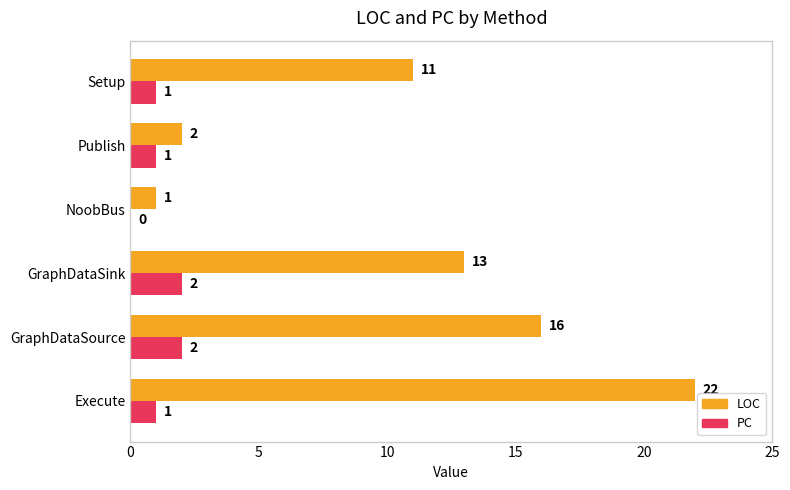

What is the sum of all LOC values?

65